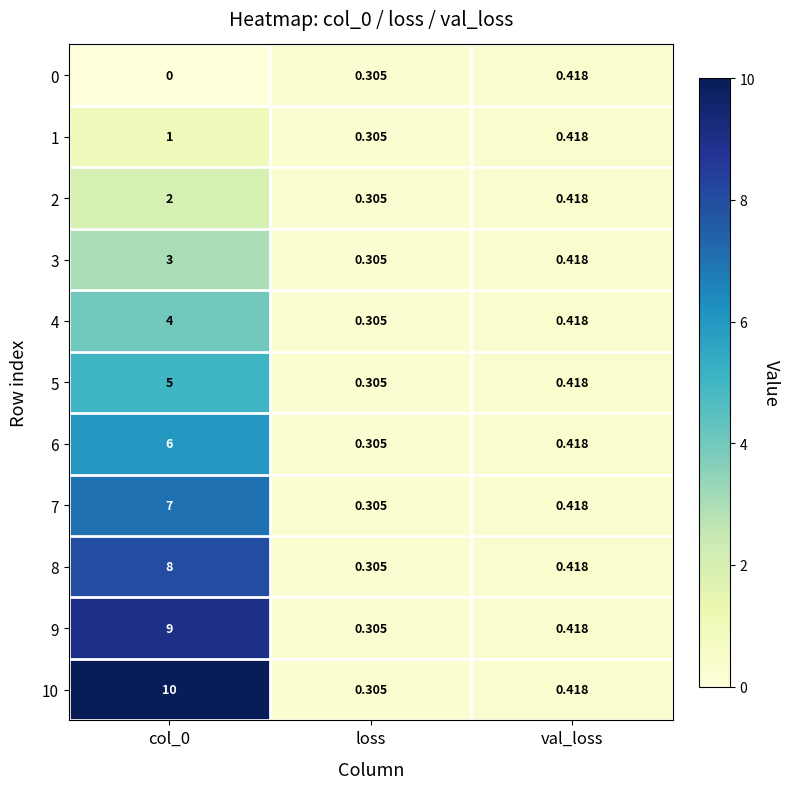

Where is 3 nearest to the value 1?

val_loss